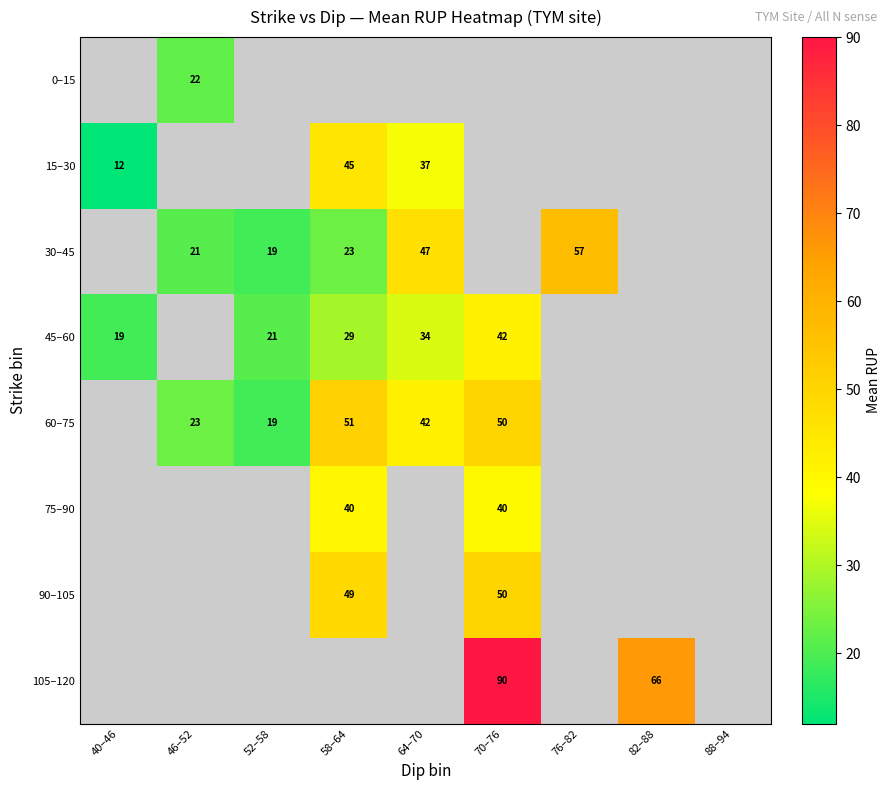

The value of 75–90 at 58–64 is 23.1. True or false?

False